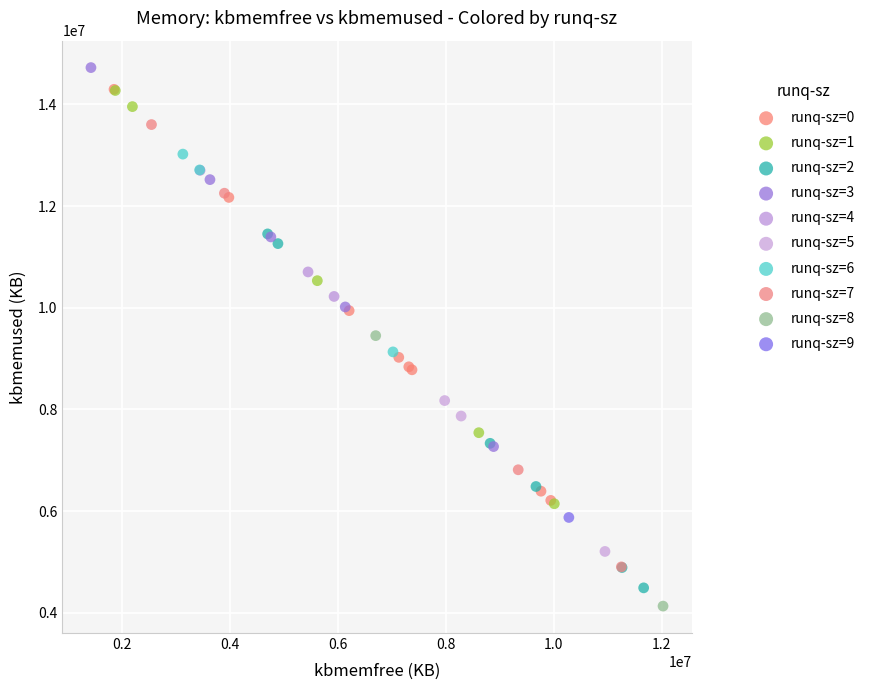

What are all the series names shown in the legend?

runq-sz=0, runq-sz=1, runq-sz=2, runq-sz=3, runq-sz=4, runq-sz=5, runq-sz=6, runq-sz=7, runq-sz=8, runq-sz=9